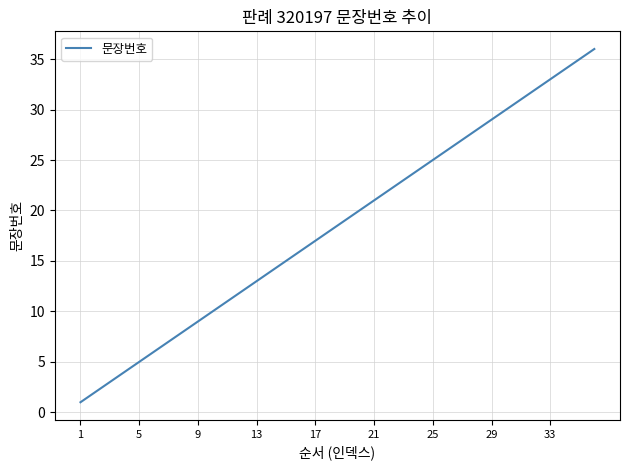

What is the greatest value displayed?

36